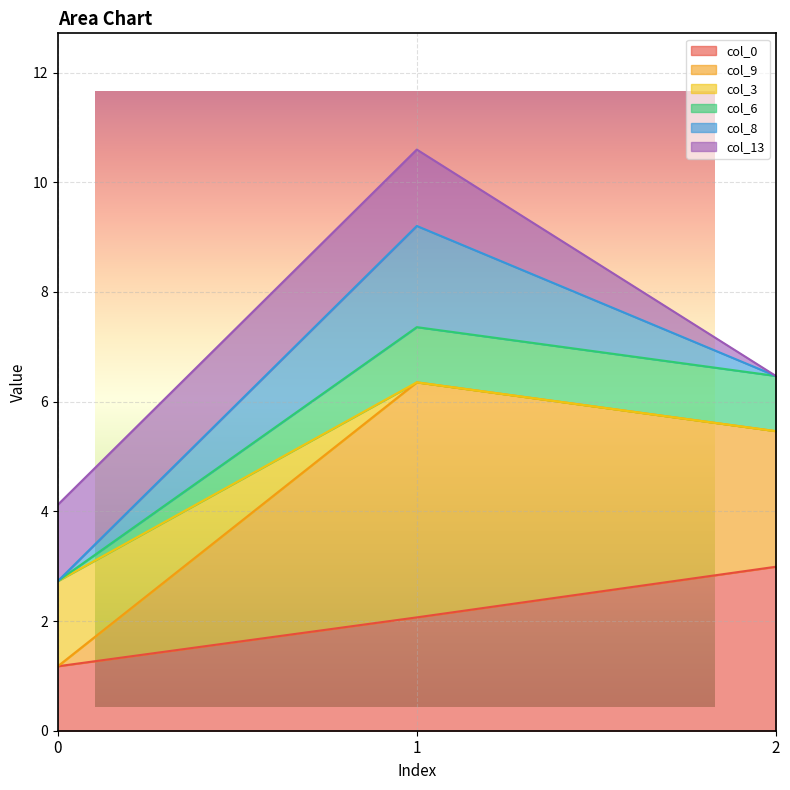

What is the difference between the maximum and minimum values in the col_0 series?

1.8